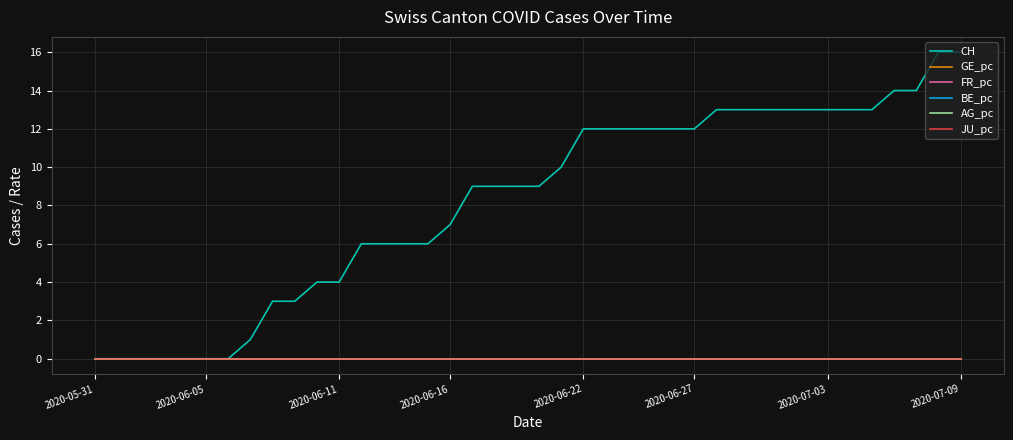

Does the chart display data point markers on the line(s)?

No